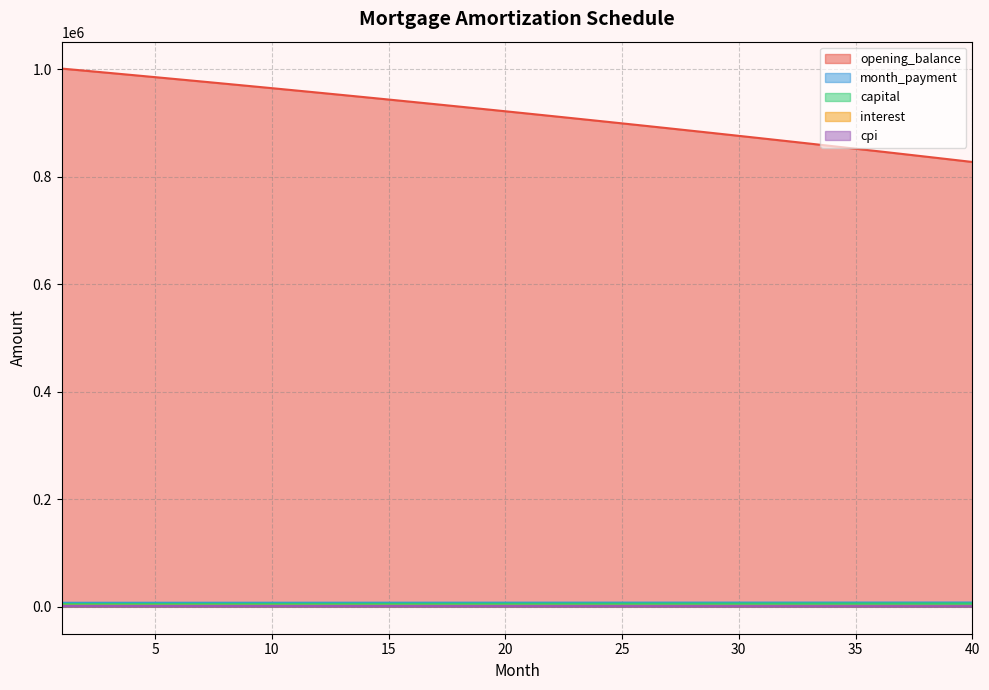

At which category is the sum across all series the highest?

1